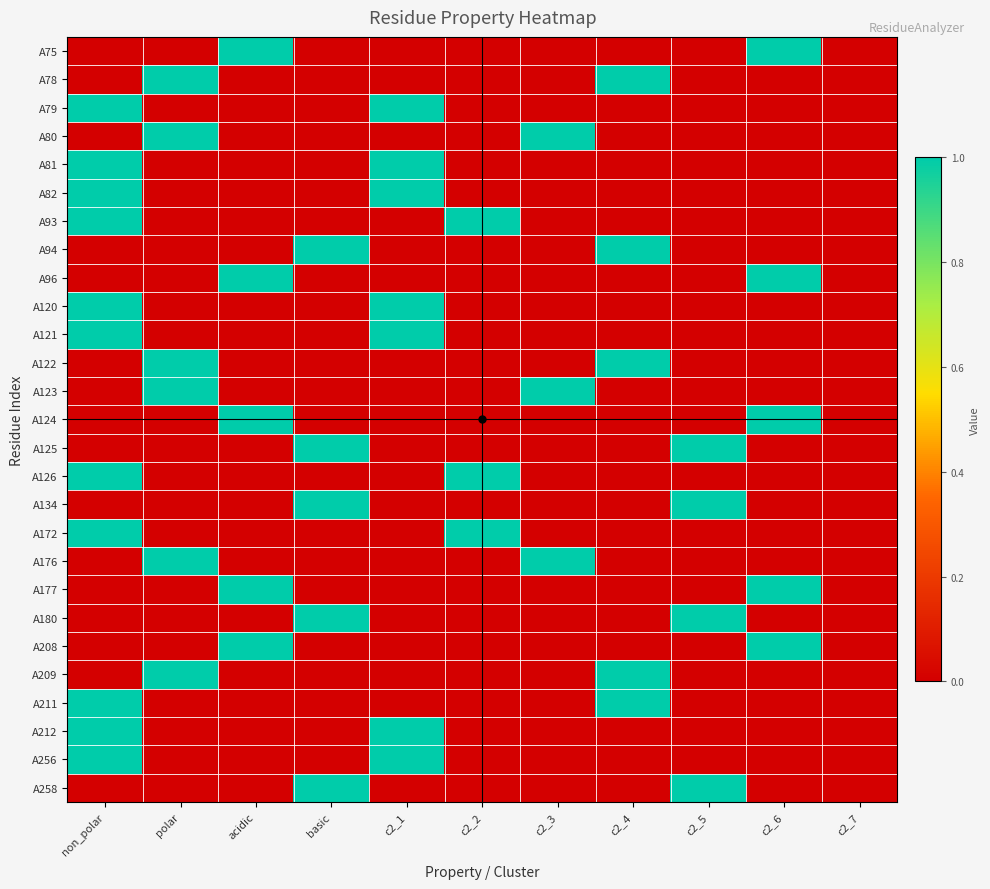

Reading left to right, extract all data points from this chart.

A75: non_polar=0	polar=0	acidic=1	basic=0	c2_1=0	c2_2=0	c2_3=0	c2_4=0	c2_5=0	c2_6=1	c2_7=0
A78: non_polar=0	polar=1	acidic=0	basic=0	c2_1=0	c2_2=0	c2_3=0	c2_4=1	c2_5=0	c2_6=0	c2_7=0
A79: non_polar=1	polar=0	acidic=0	basic=0	c2_1=1	c2_2=0	c2_3=0	c2_4=0	c2_5=0	c2_6=0	c2_7=0
A80: non_polar=0	polar=1	acidic=0	basic=0	c2_1=0	c2_2=0	c2_3=1	c2_4=0	c2_5=0	c2_6=0	c2_7=0
A81: non_polar=1	polar=0	acidic=0	basic=0	c2_1=1	c2_2=0	c2_3=0	c2_4=0	c2_5=0	c2_6=0	c2_7=0
A82: non_polar=1	polar=0	acidic=0	basic=0	c2_1=1	c2_2=0	c2_3=0	c2_4=0	c2_5=0	c2_6=0	c2_7=0
A93: non_polar=1	polar=0	acidic=0	basic=0	c2_1=0	c2_2=1	c2_3=0	c2_4=0	c2_5=0	c2_6=0	c2_7=0
A94: non_polar=0	polar=0	acidic=0	basic=1	c2_1=0	c2_2=0	c2_3=0	c2_4=1	c2_5=0	c2_6=0	c2_7=0
A96: non_polar=0	polar=0	acidic=1	basic=0	c2_1=0	c2_2=0	c2_3=0	c2_4=0	c2_5=0	c2_6=1	c2_7=0
A120: non_polar=1	polar=0	acidic=0	basic=0	c2_1=1	c2_2=0	c2_3=0	c2_4=0	c2_5=0	c2_6=0	c2_7=0
A121: non_polar=1	polar=0	acidic=0	basic=0	c2_1=1	c2_2=0	c2_3=0	c2_4=0	c2_5=0	c2_6=0	c2_7=0
A122: non_polar=0	polar=1	acidic=0	basic=0	c2_1=0	c2_2=0	c2_3=0	c2_4=1	c2_5=0	c2_6=0	c2_7=0
A123: non_polar=0	polar=1	acidic=0	basic=0	c2_1=0	c2_2=0	c2_3=1	c2_4=0	c2_5=0	c2_6=0	c2_7=0
A124: non_polar=0	polar=0	acidic=1	basic=0	c2_1=0	c2_2=0	c2_3=0	c2_4=0	c2_5=0	c2_6=1	c2_7=0
A125: non_polar=0	polar=0	acidic=0	basic=1	c2_1=0	c2_2=0	c2_3=0	c2_4=0	c2_5=1	c2_6=0	c2_7=0
A126: non_polar=1	polar=0	acidic=0	basic=0	c2_1=0	c2_2=1	c2_3=0	c2_4=0	c2_5=0	c2_6=0	c2_7=0
A134: non_polar=0	polar=0	acidic=0	basic=1	c2_1=0	c2_2=0	c2_3=0	c2_4=0	c2_5=1	c2_6=0	c2_7=0
A172: non_polar=1	polar=0	acidic=0	basic=0	c2_1=0	c2_2=1	c2_3=0	c2_4=0	c2_5=0	c2_6=0	c2_7=0
A176: non_polar=0	polar=1	acidic=0	basic=0	c2_1=0	c2_2=0	c2_3=1	c2_4=0	c2_5=0	c2_6=0	c2_7=0
A177: non_polar=0	polar=0	acidic=1	basic=0	c2_1=0	c2_2=0	c2_3=0	c2_4=0	c2_5=0	c2_6=1	c2_7=0
A180: non_polar=0	polar=0	acidic=0	basic=1	c2_1=0	c2_2=0	c2_3=0	c2_4=0	c2_5=1	c2_6=0	c2_7=0
A208: non_polar=0	polar=0	acidic=1	basic=0	c2_1=0	c2_2=0	c2_3=0	c2_4=0	c2_5=0	c2_6=1	c2_7=0
A209: non_polar=0	polar=1	acidic=0	basic=0	c2_1=0	c2_2=0	c2_3=0	c2_4=1	c2_5=0	c2_6=0	c2_7=0
A211: non_polar=1	polar=0	acidic=0	basic=0	c2_1=0	c2_2=0	c2_3=0	c2_4=1	c2_5=0	c2_6=0	c2_7=0
A212: non_polar=1	polar=0	acidic=0	basic=0	c2_1=1	c2_2=0	c2_3=0	c2_4=0	c2_5=0	c2_6=0	c2_7=0
A256: non_polar=1	polar=0	acidic=0	basic=0	c2_1=1	c2_2=0	c2_3=0	c2_4=0	c2_5=0	c2_6=0	c2_7=0
A258: non_polar=0	polar=0	acidic=0	basic=1	c2_1=0	c2_2=0	c2_3=0	c2_4=0	c2_5=1	c2_6=0	c2_7=0